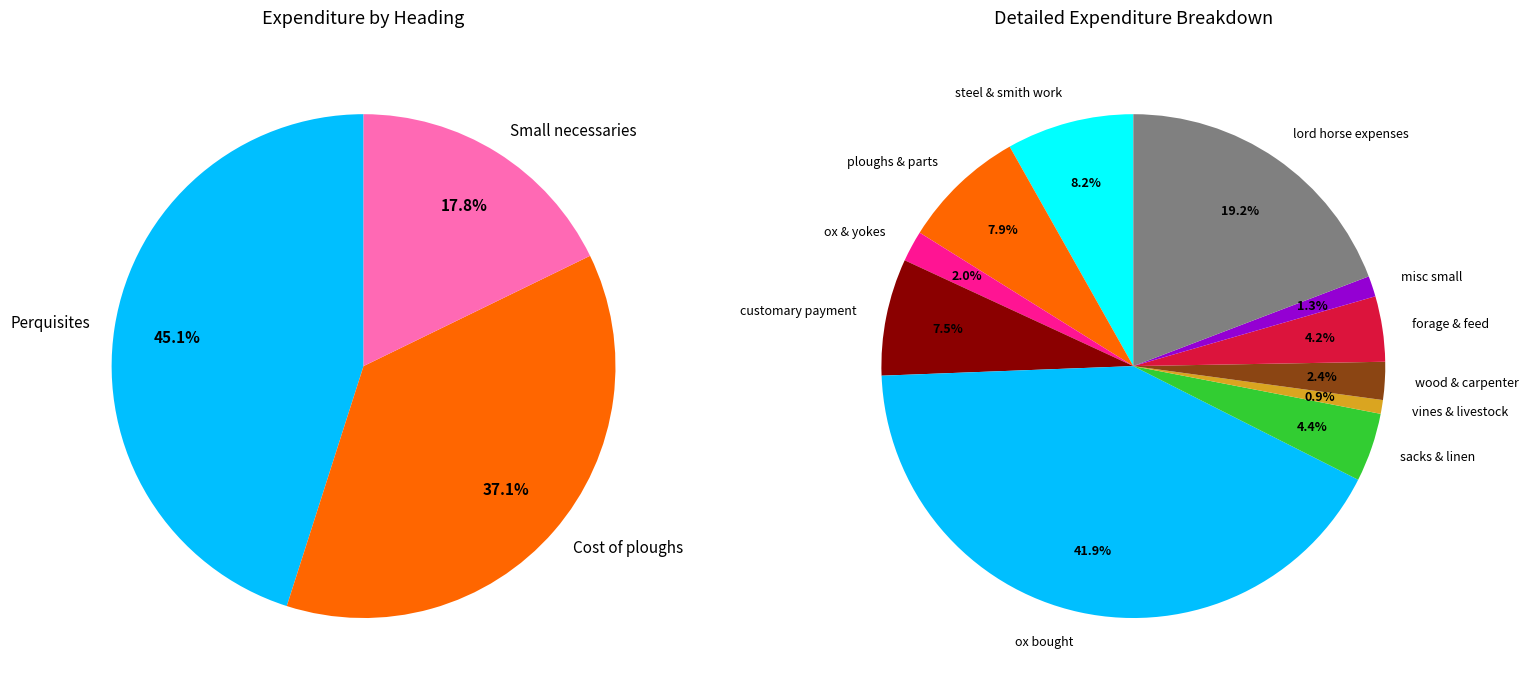

Combined, what portion of the pie is Cost of ploughs and Small necessaries?

54.9%